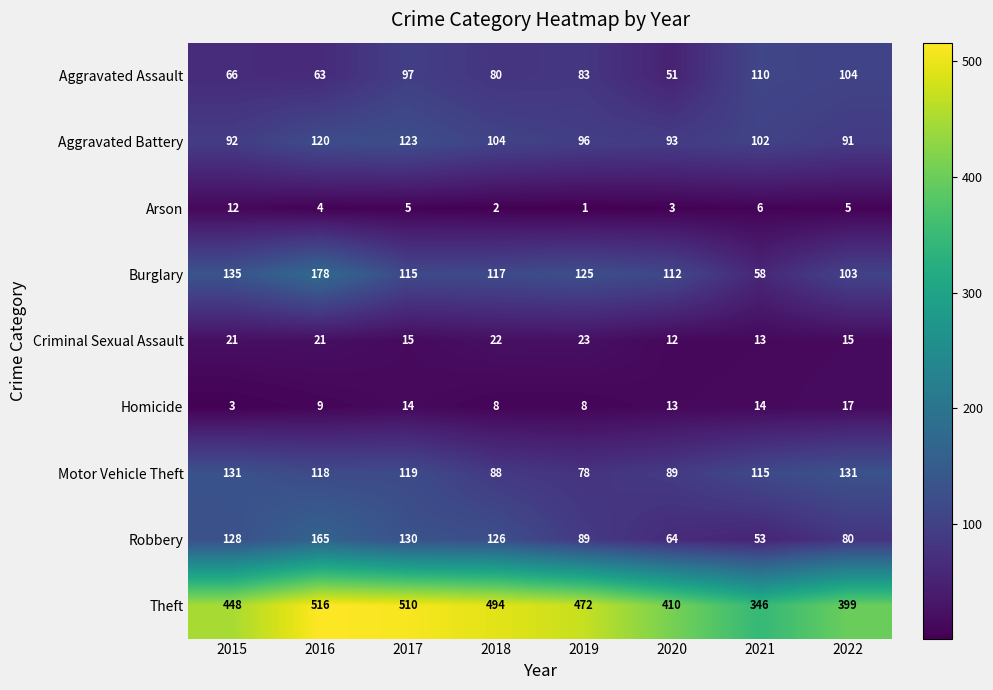

What is the sum of the Homicide values at 2016 and 2020?

22